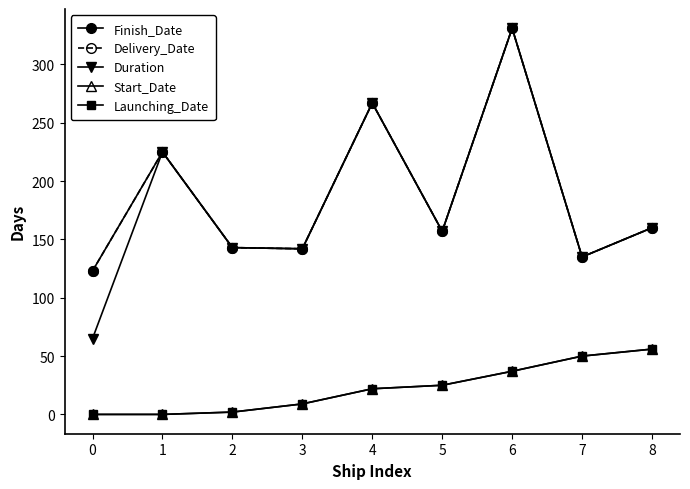

Reading left to right, what are all the values shown in this chart?

Finish_Date: 123	225	143	142	267	157	331	135	160
Delivery_Date: 123	225	143	142	267	157	331	135	160
Duration: 65	225	143	142	267	157	331	135	160
Start_Date: 0	0	2	9	22	25	37	50	56
Launching_Date: 0	0	2	9	22	25	37	50	56